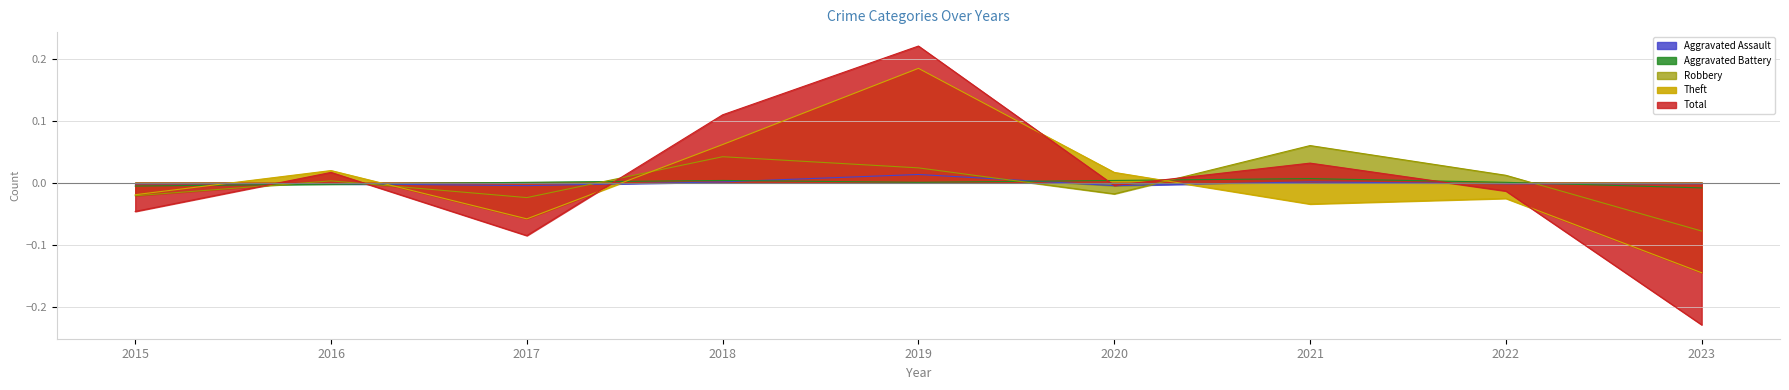

How many lines are shown in the chart?

5